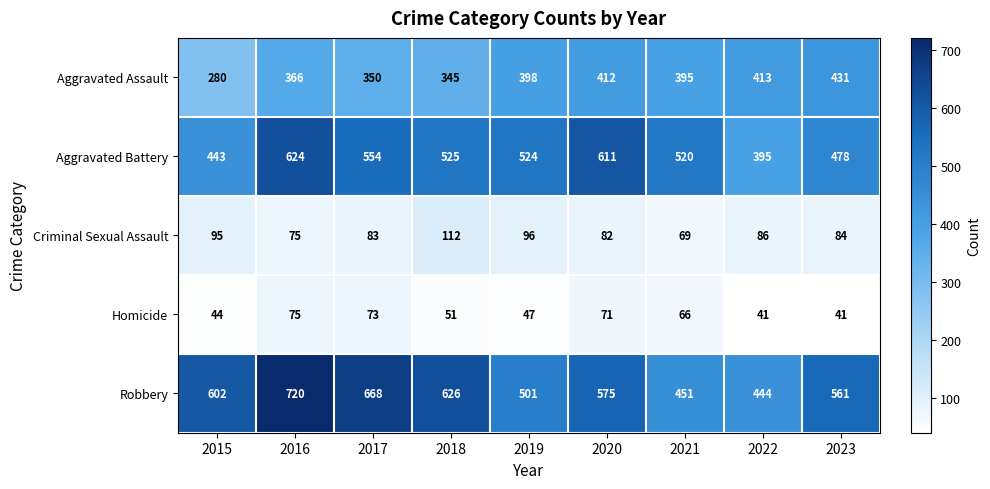

What is the difference between the highest and lowest values at 2018?

575